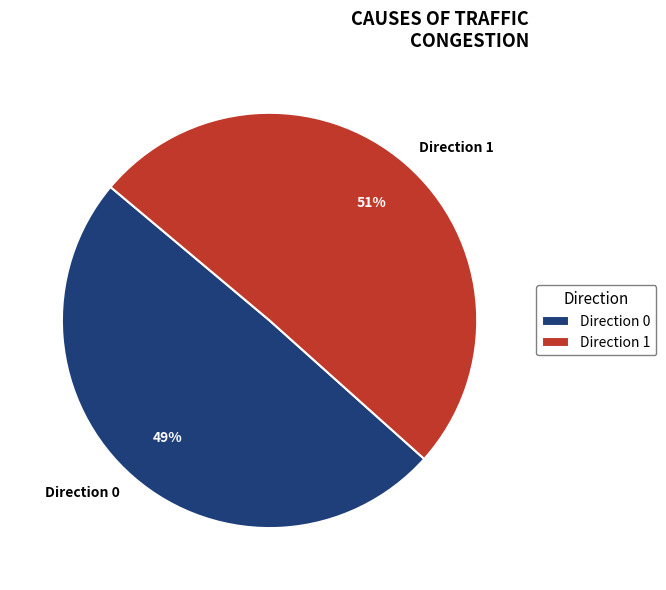

Which slice represents more than half of the pie?

Direction 1